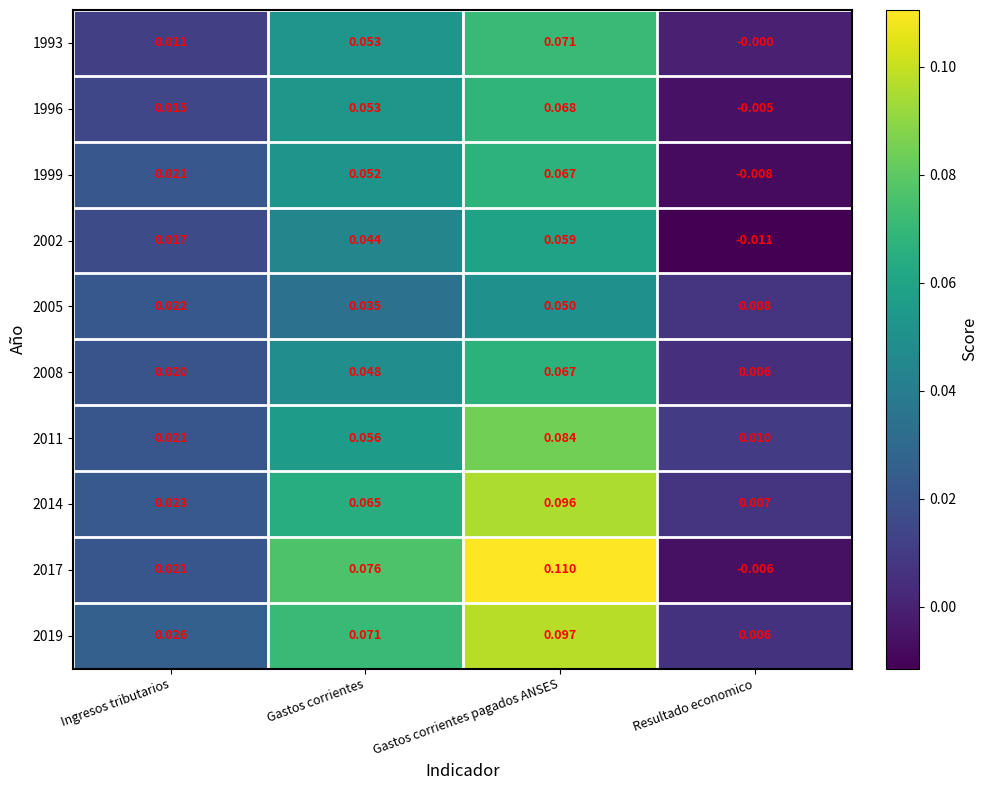

At which category does the chart reach its peak across all series?

Gastos corrientes pagados ANSES